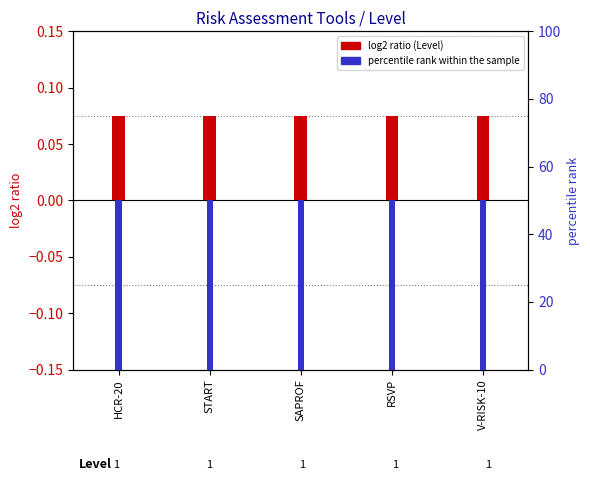

Which has a higher value, RSVP or SAPROF?

RSVP